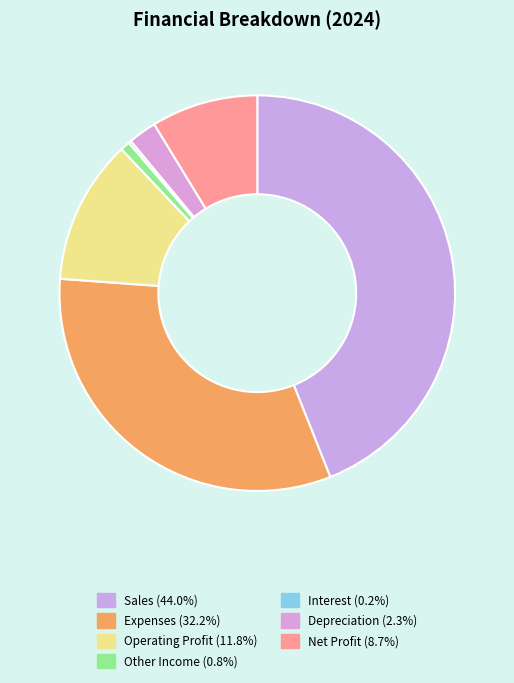

Which category has the biggest portion of the pie?

Sales